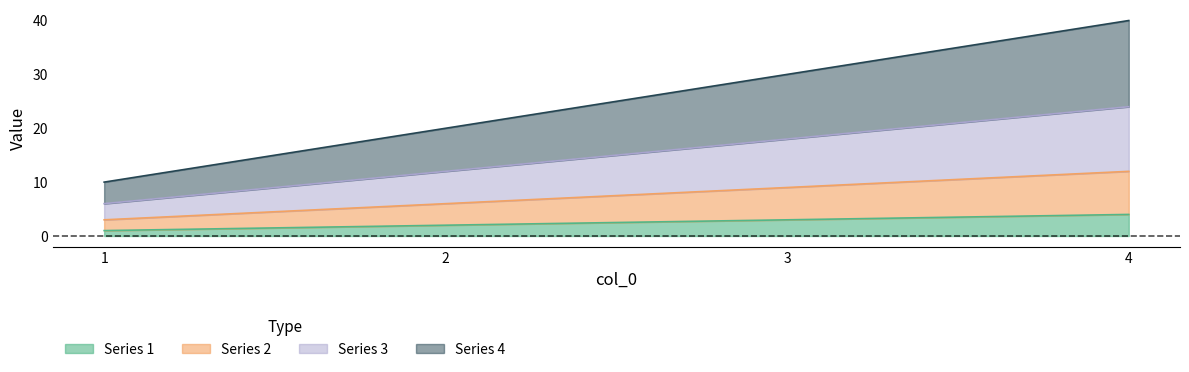

True or false: 3 has a value of 35 at 4.

False